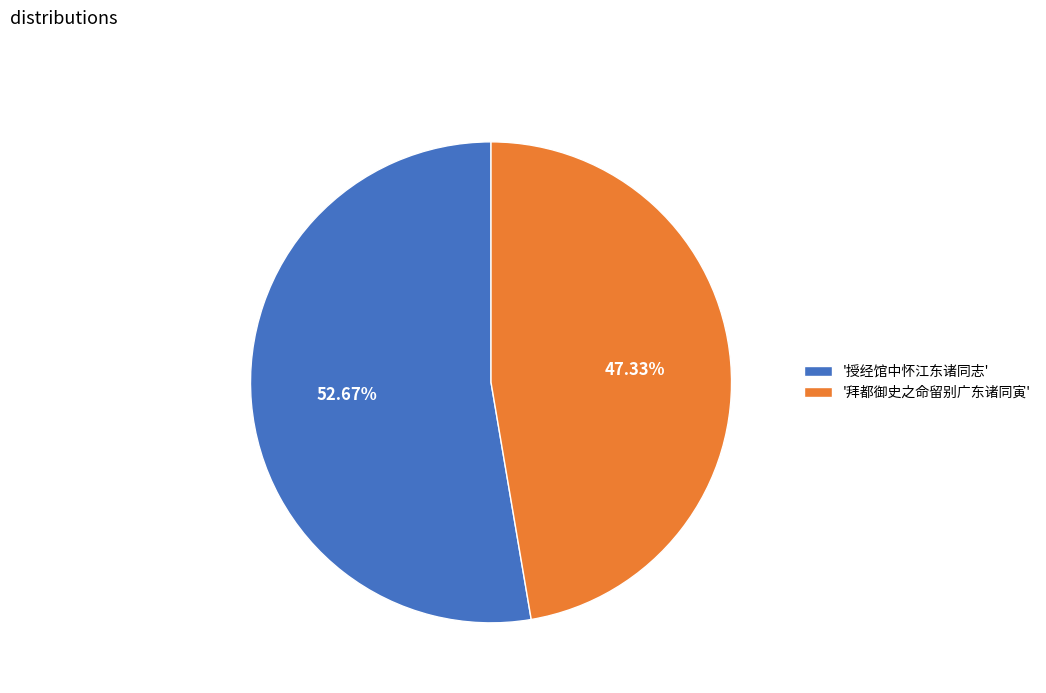

To the nearest percent, what is the average slice percentage?

50%